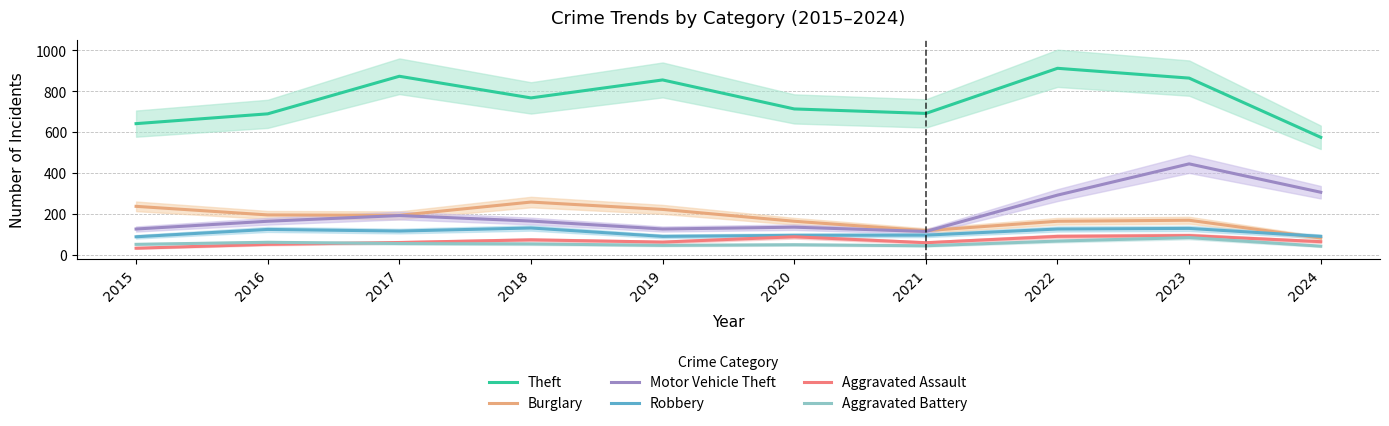

How many data points in Aggravated Assault are less than 63?

5